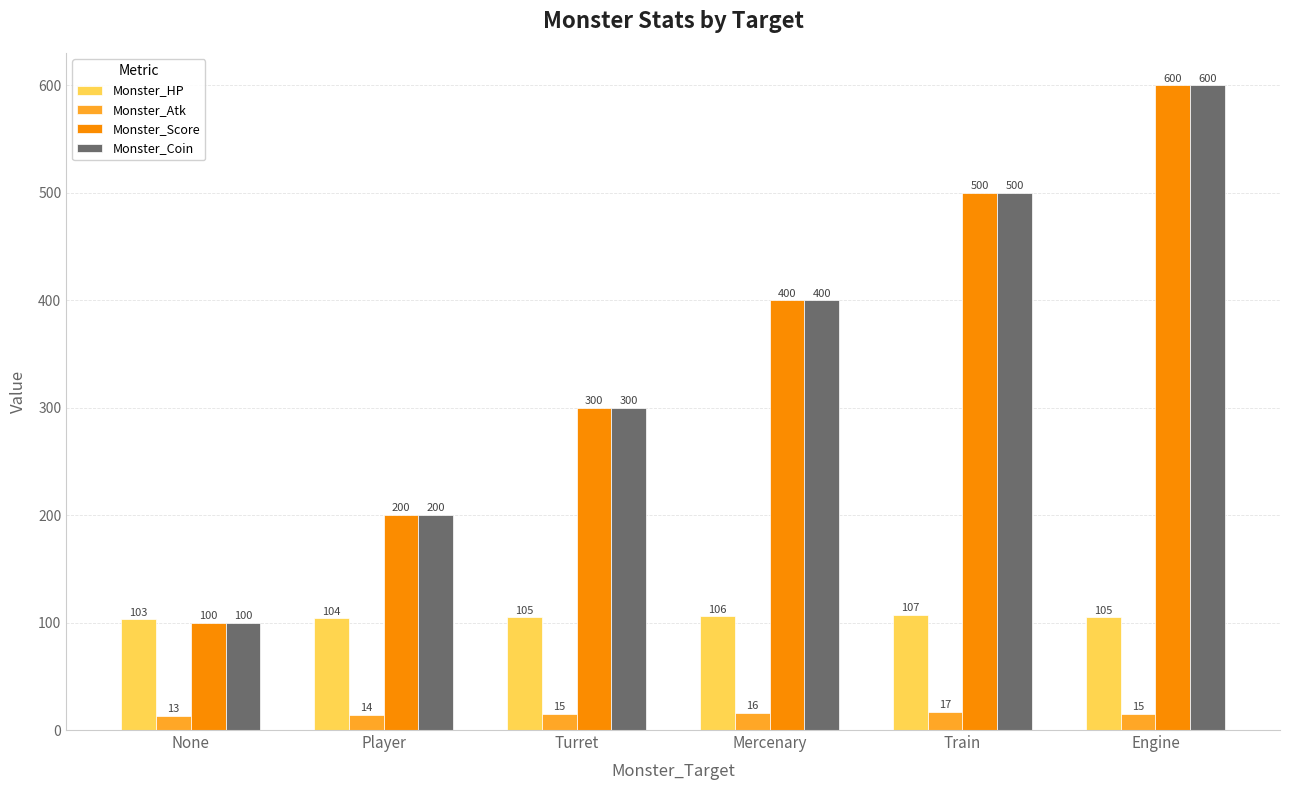

Is the value of Monster_Score at Engine greater than the value of Monster_Coin at Turret?

Yes